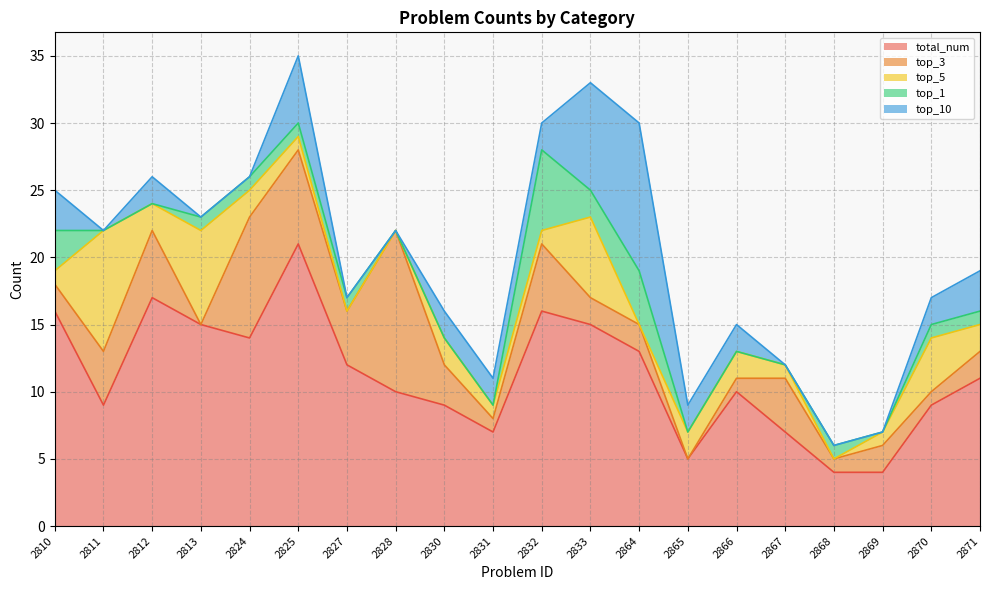

Which series has the largest total across all categories?

total_num